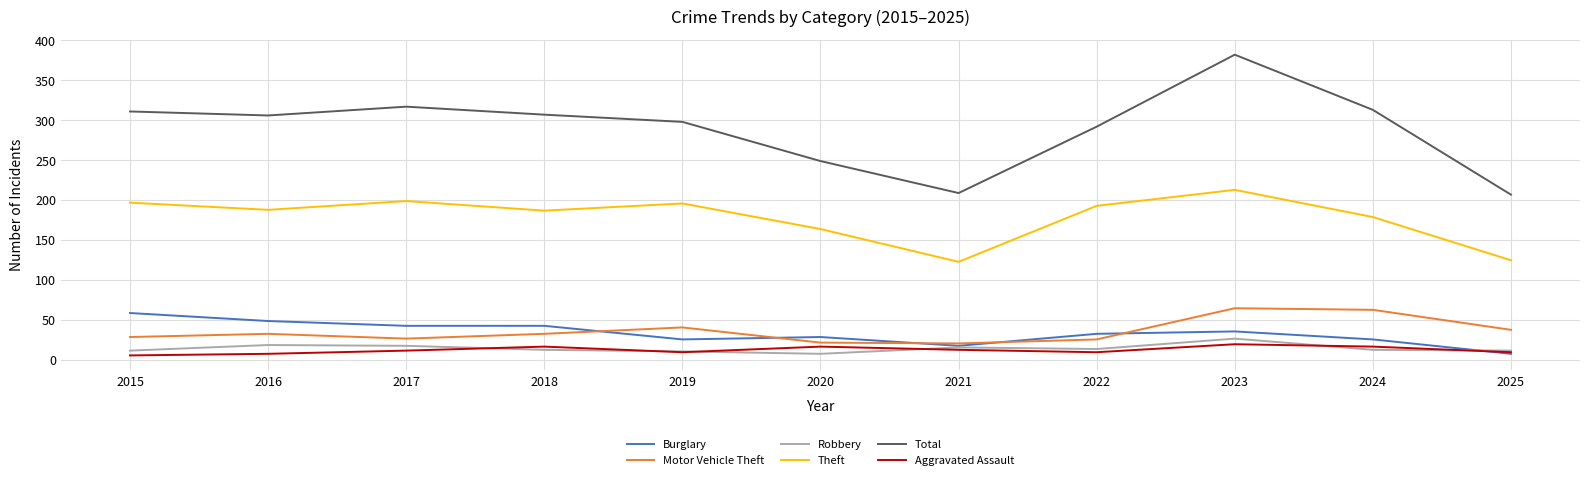

True or false: Motor Vehicle Theft and Total intersect in this chart.

False